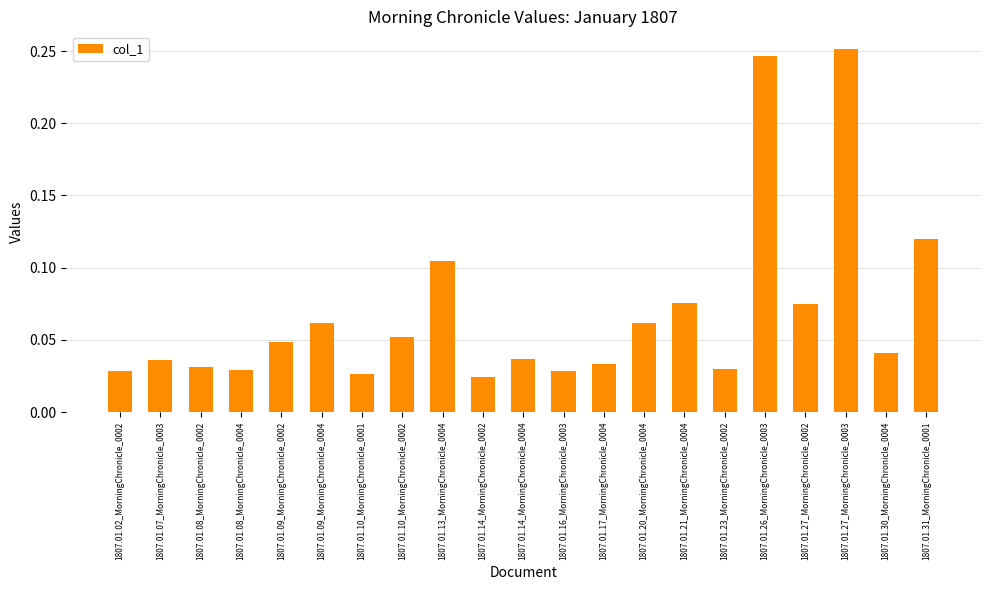

Are the bars horizontal?

No